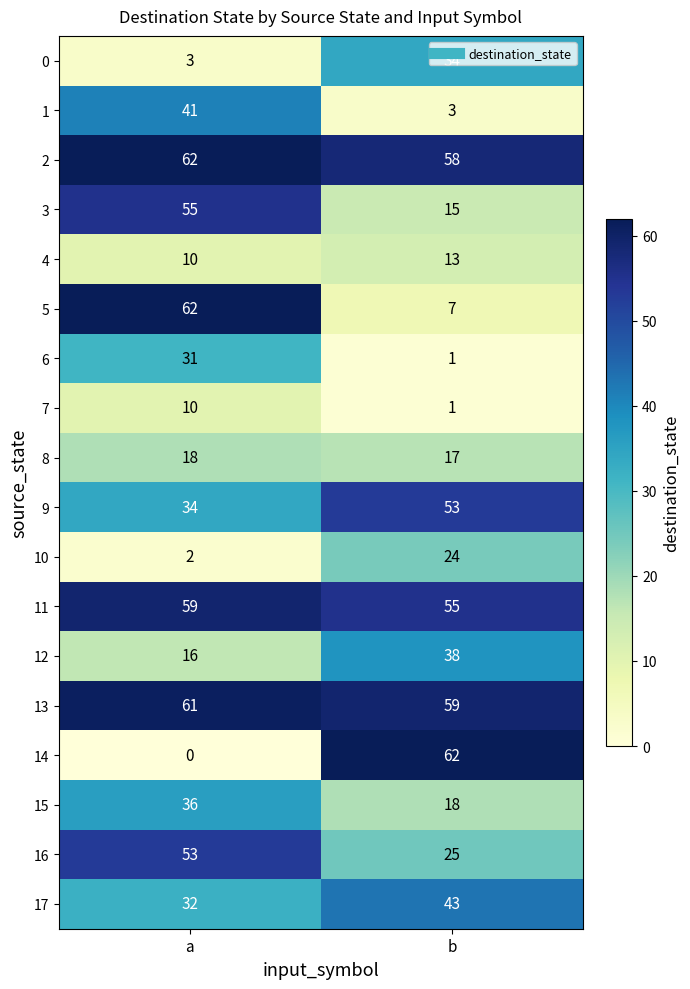

What is the difference between the maximum and minimum values in the 2 series?

4